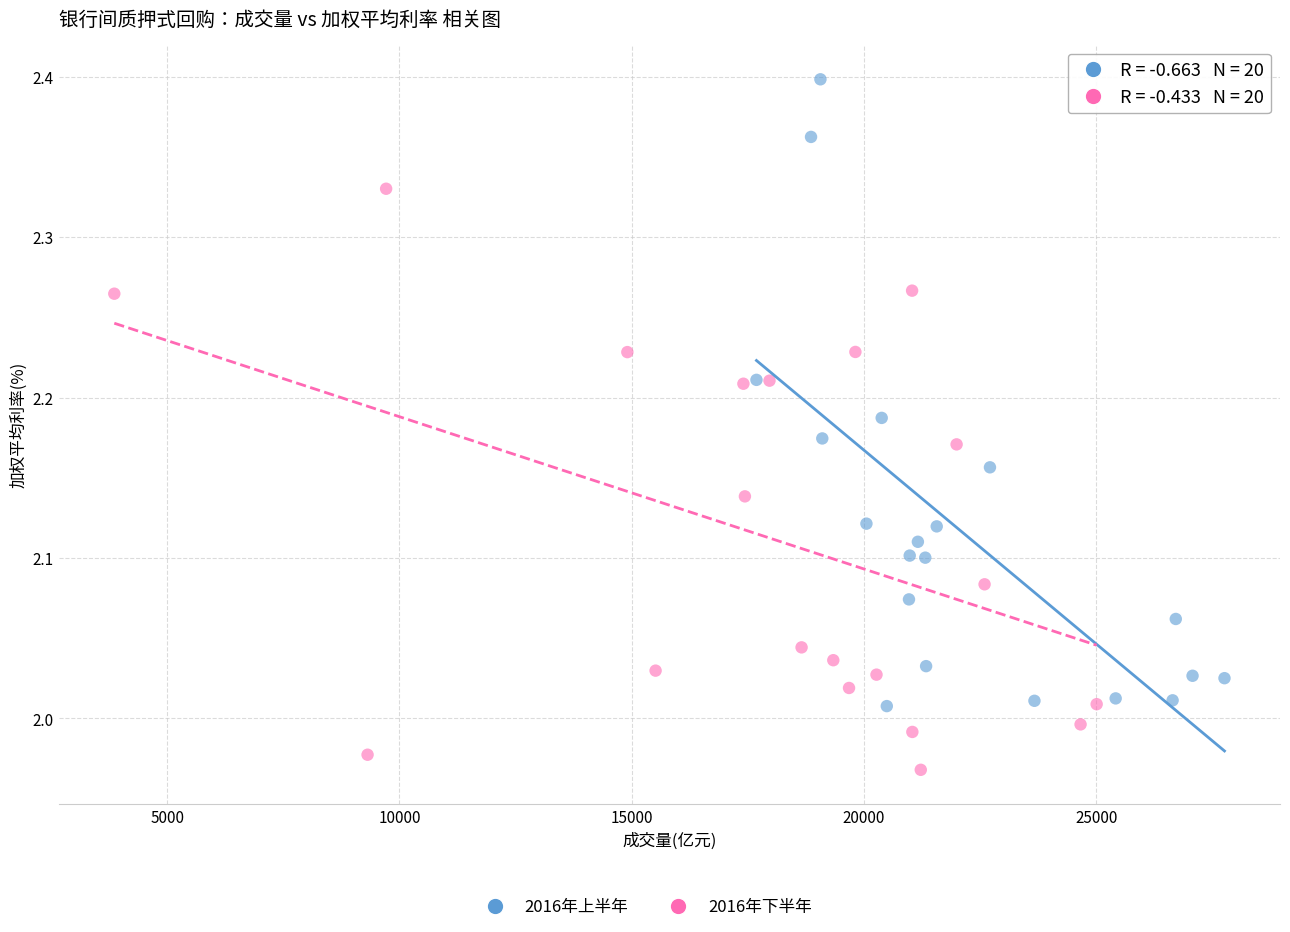

Which series contains the highest Y value?

2016年上半年